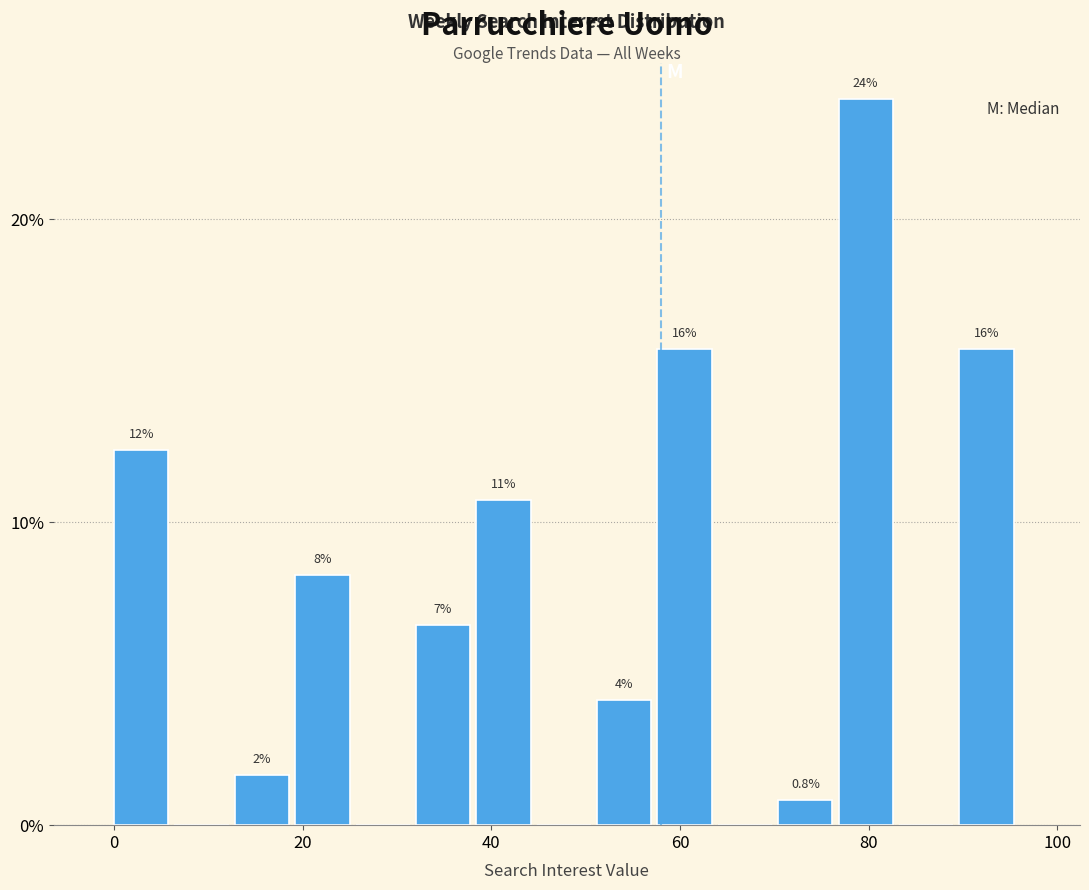

Around what value on the x-axis is the tallest bar? Give the approximate position of its centre, as read against the axis.

80